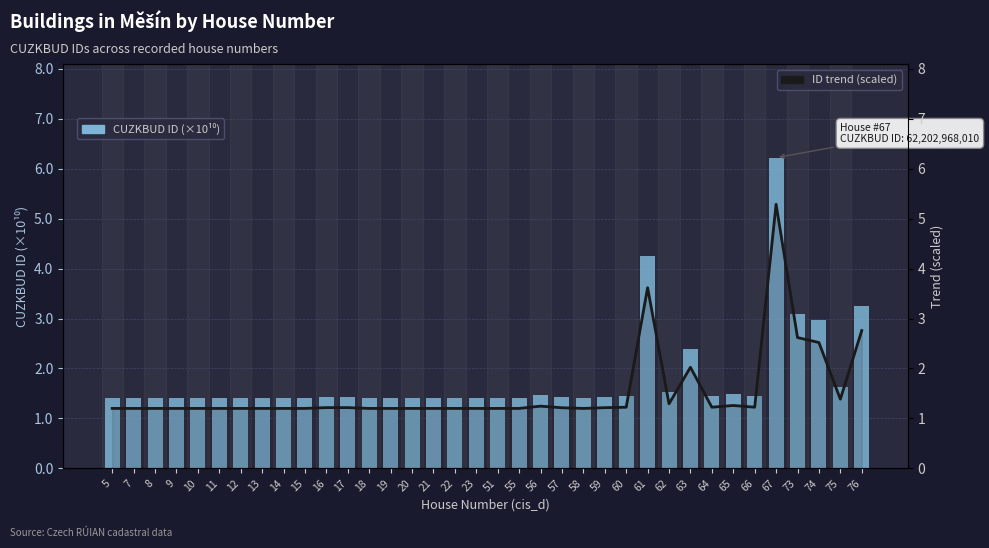

What is the difference between the maximum and minimum values in the ID trend (scaled) series?

4.1